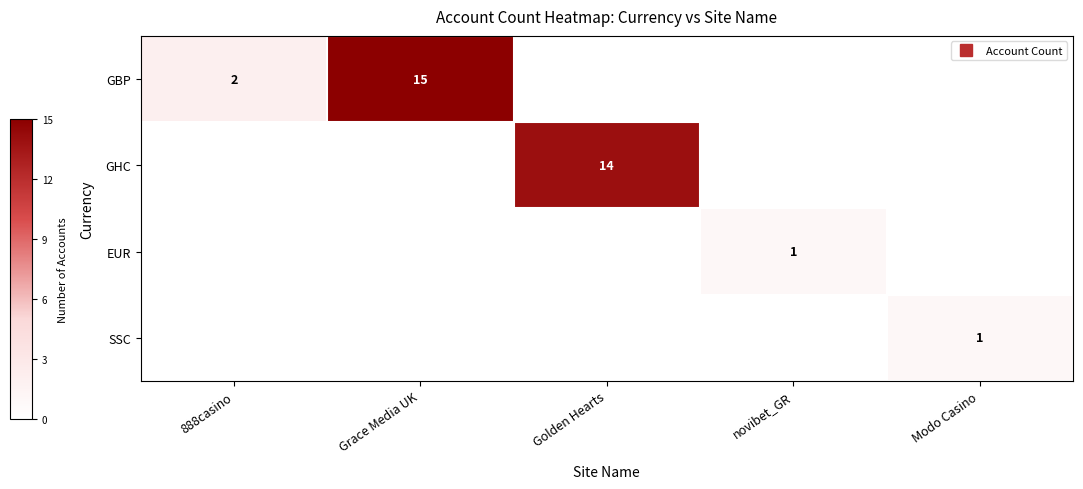

Which series has the largest range (max minus min)?

GBP